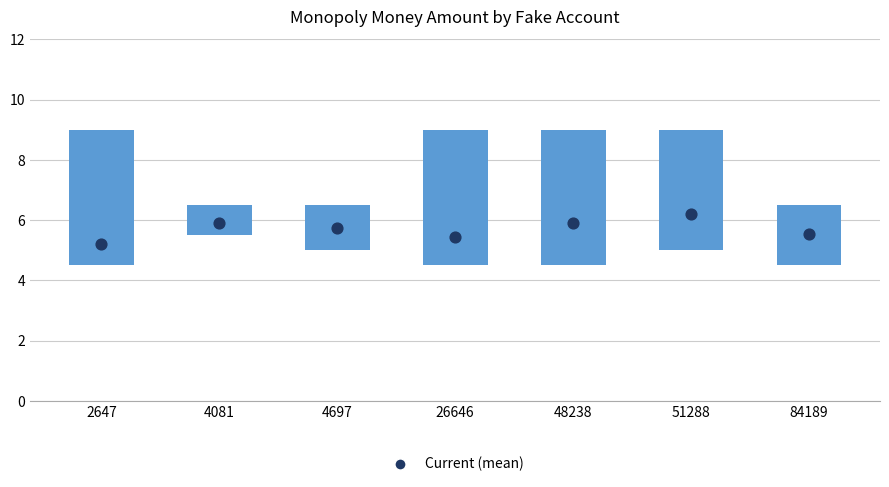

Which series has the largest total across all categories?

Current (mean)